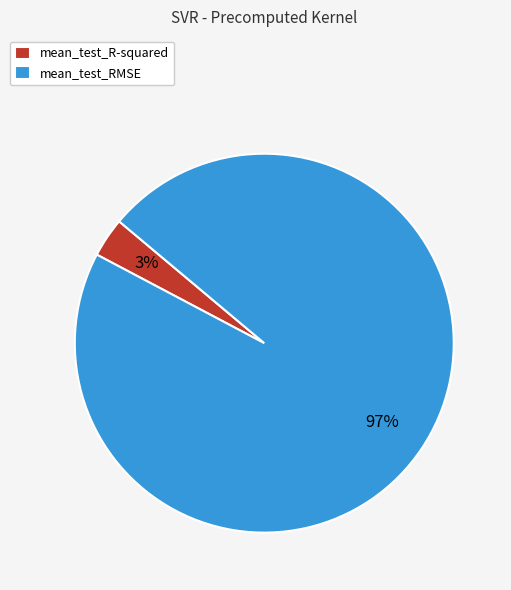

Do mean_test_R-squared and mean_test_RMSE together represent more than half of the pie?

Yes